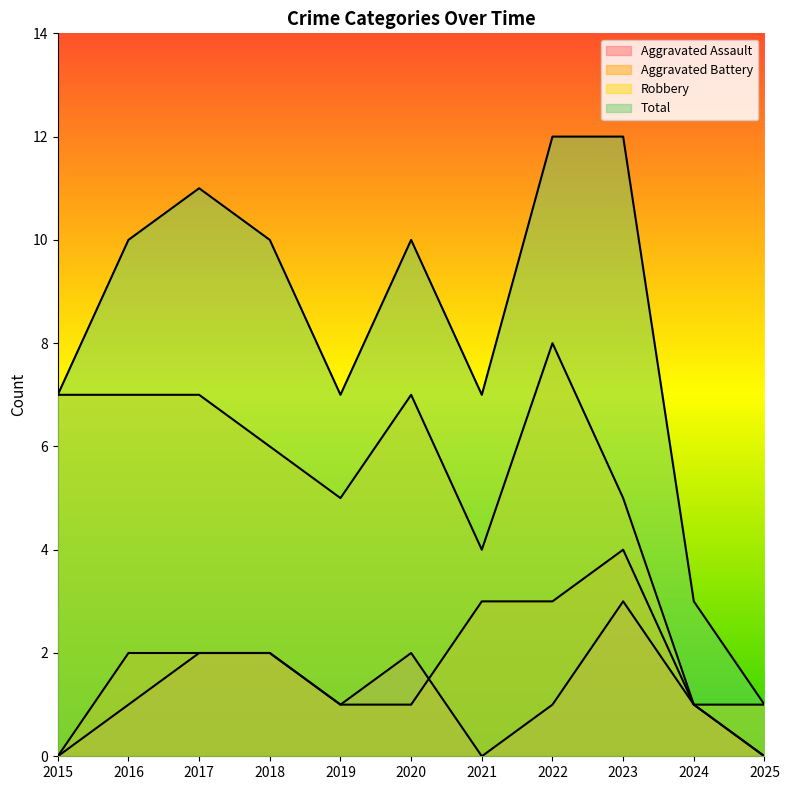

Is it true that Aggravated Battery equals 1 at 2024?

False